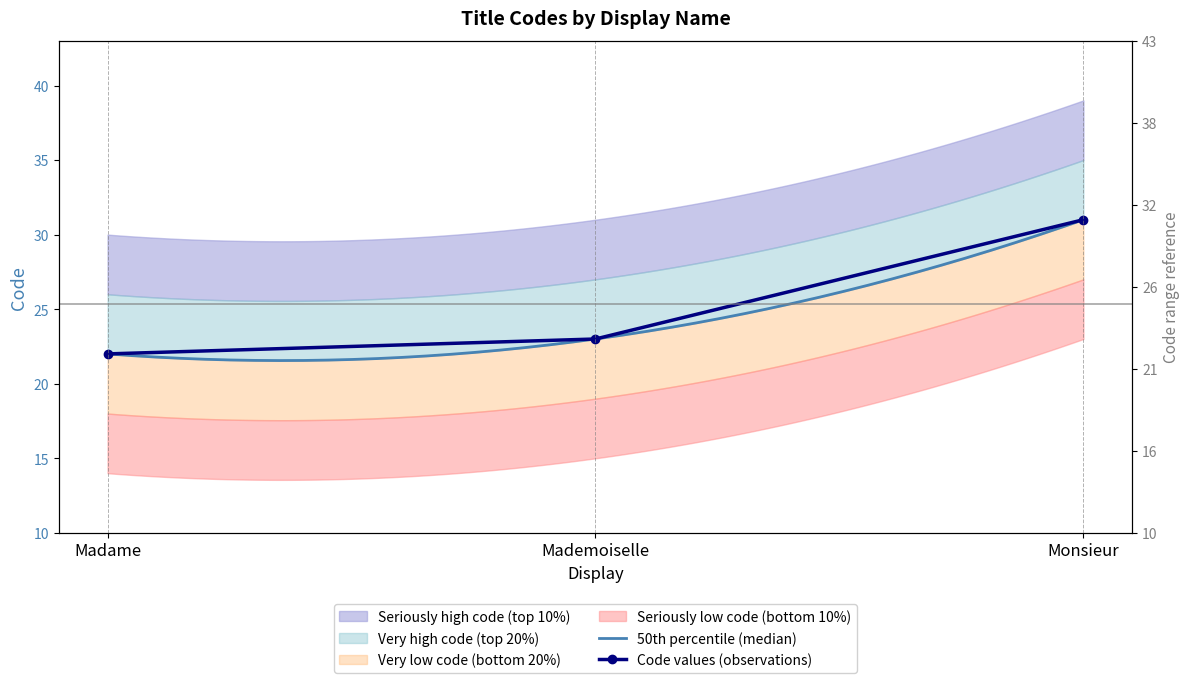

What is the sum of all values?

76